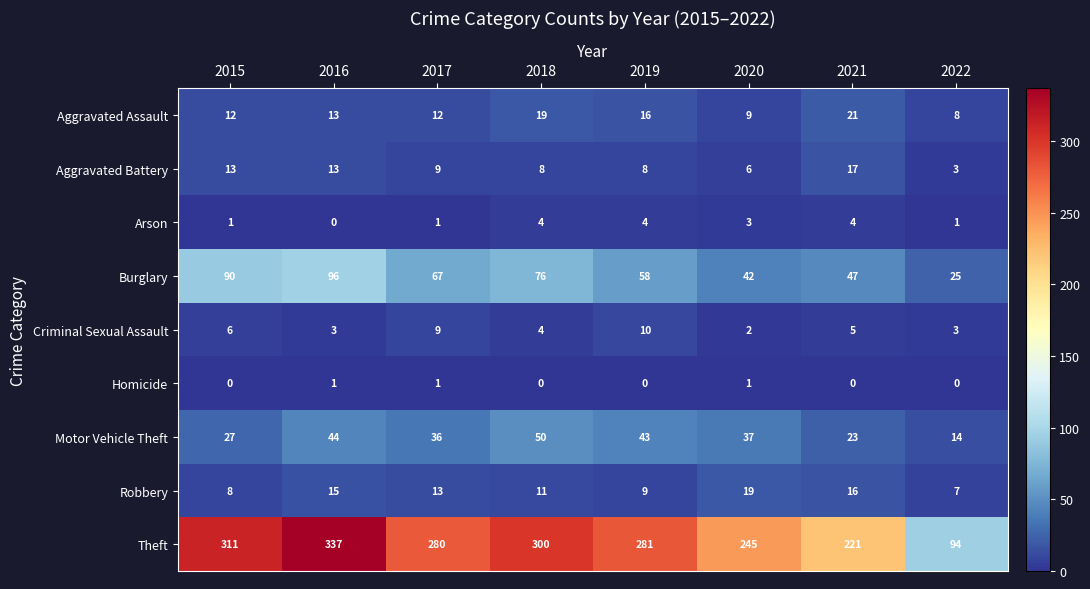

Is it true that Aggravated Battery equals 8 at 2018?

True